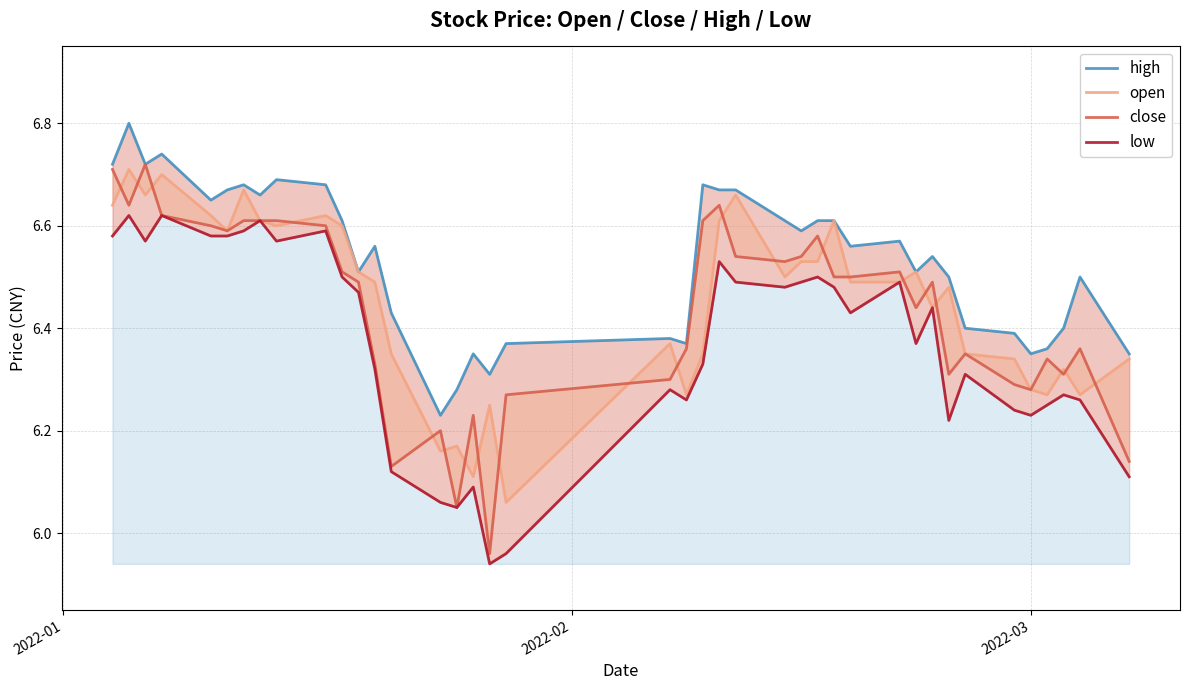

What is the minimum value for high?

6.2